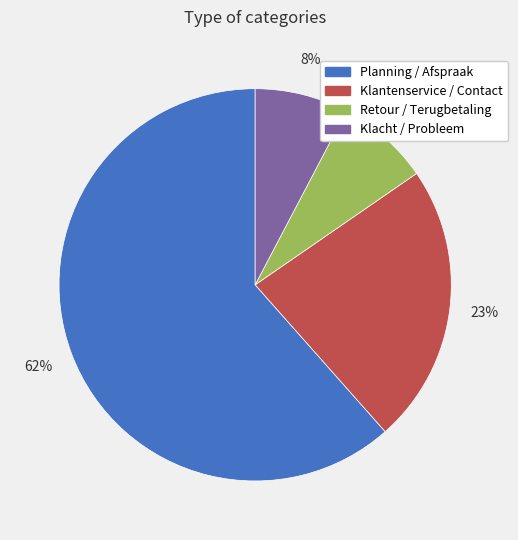

Count the number of slices in the pie.

4